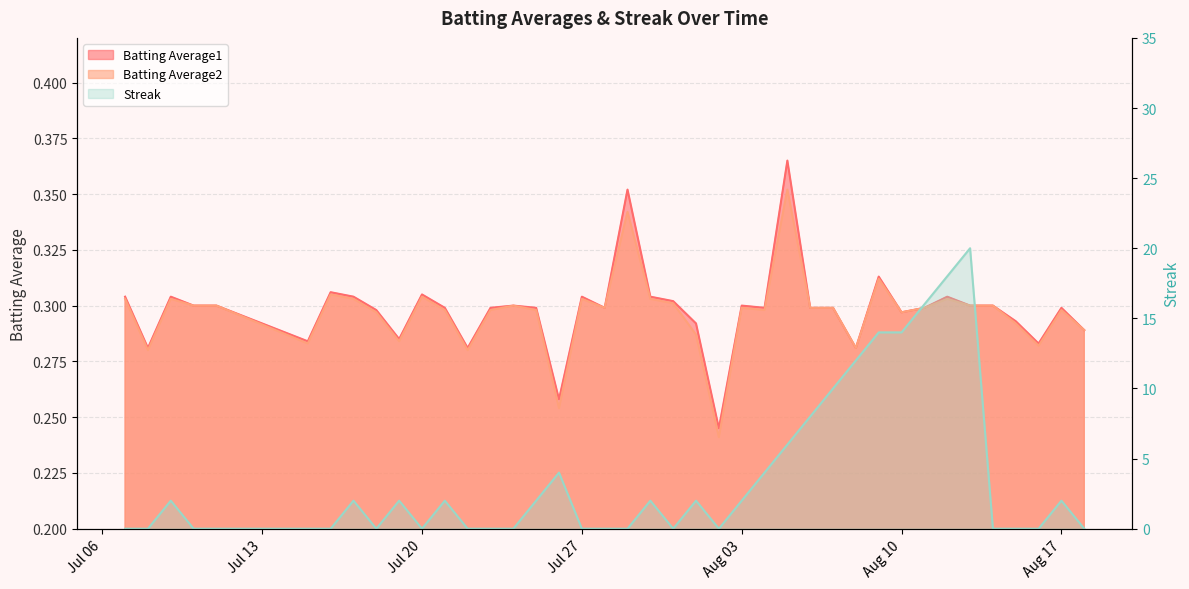

True or false: Batting Average1 has more than 0 interior local peaks.

True